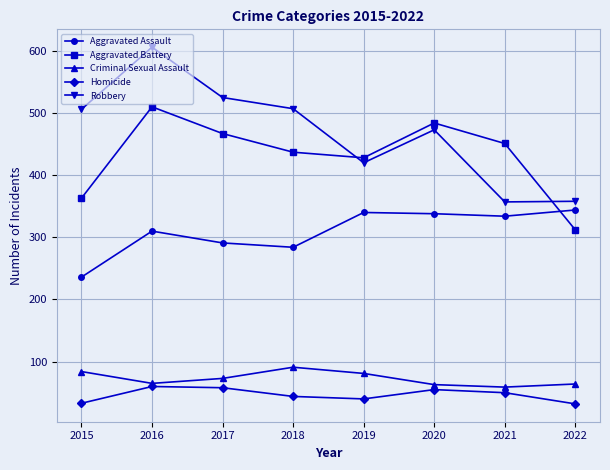

Which label corresponds to the largest value in the chart?

2016